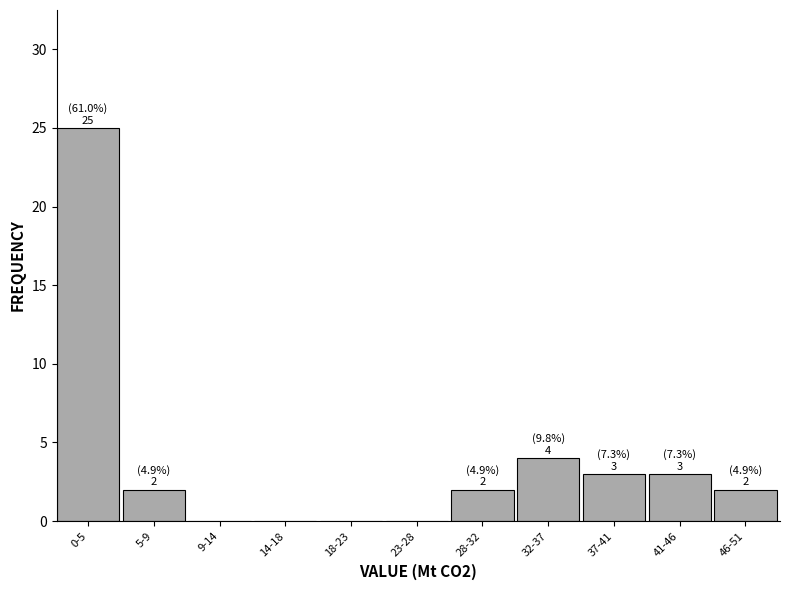

Reading left to right, transcribe all the data shown in this chart.

0-5=25	5-9=2	9-14=0	14-18=0	18-23=0	23-28=0	28-32=2	32-37=4	37-41=3	41-46=3	46-51=2